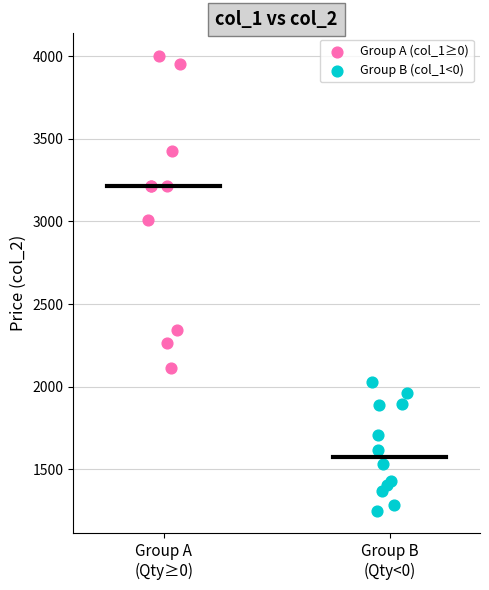

Which series has the widest spread of Y values?

Group A (col_1≥0)